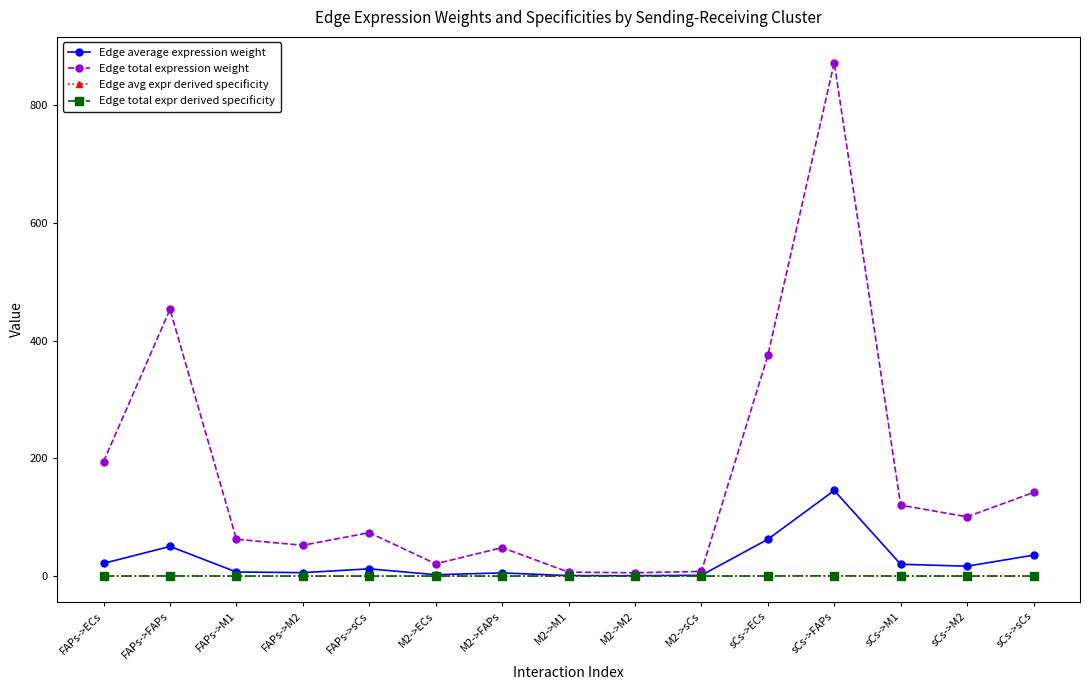

Where is the first local maximum for Edge total expression weight?

FAPs->FAPs